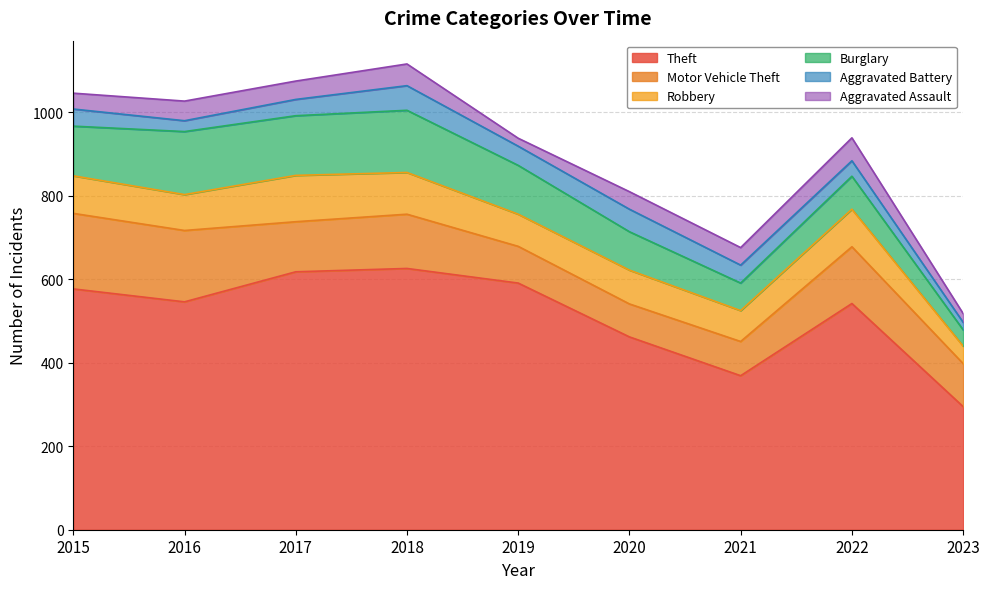

What is the sum of the Aggravated Battery values at 2015 and 2020?

95